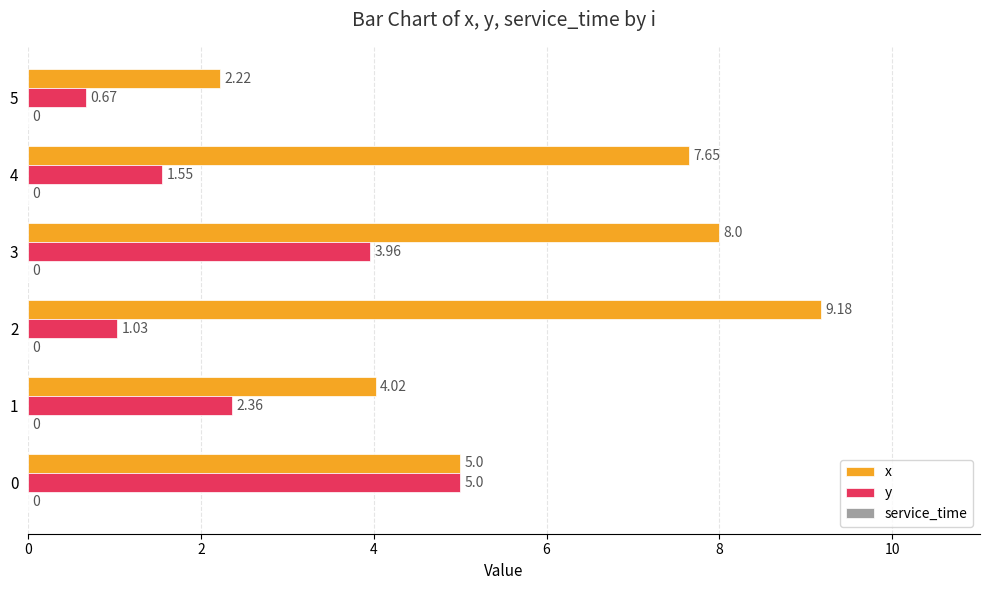

Rank the series at 2 from lowest to highest value.

y, x